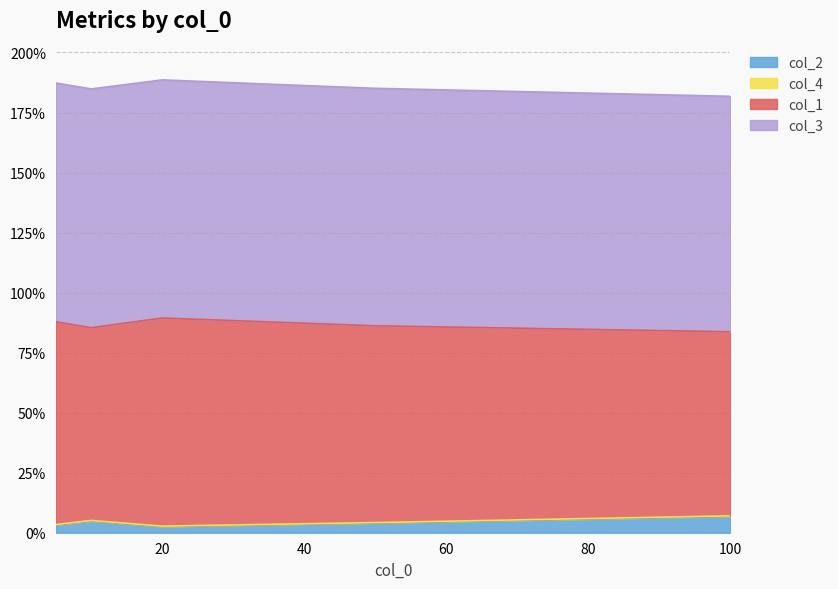

Does the chart display data point markers on the line(s)?

No